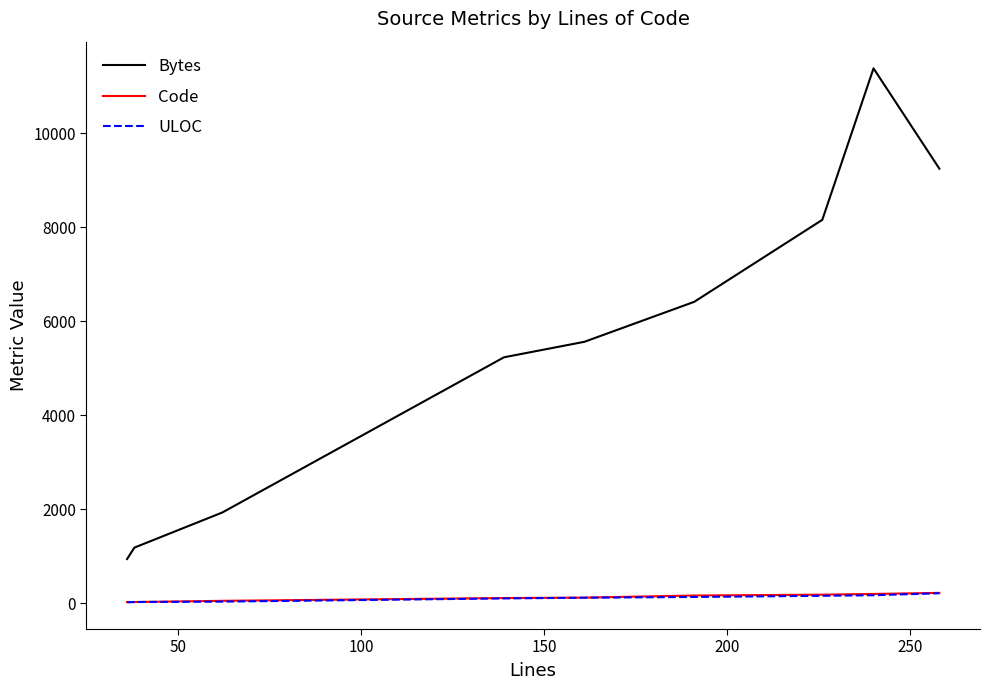

Which series has the largest range (max minus min)?

Bytes